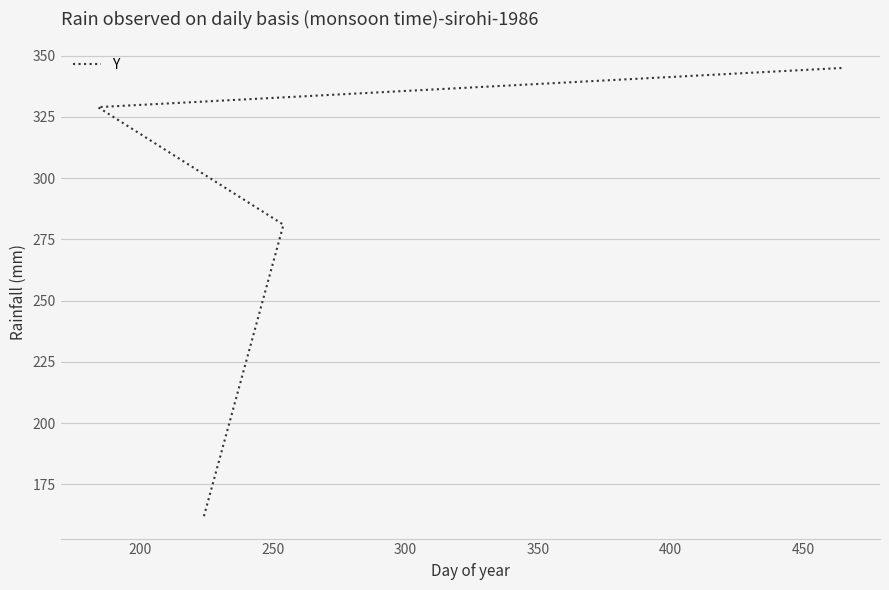

Is this an area chart (filled region under the line)?

No